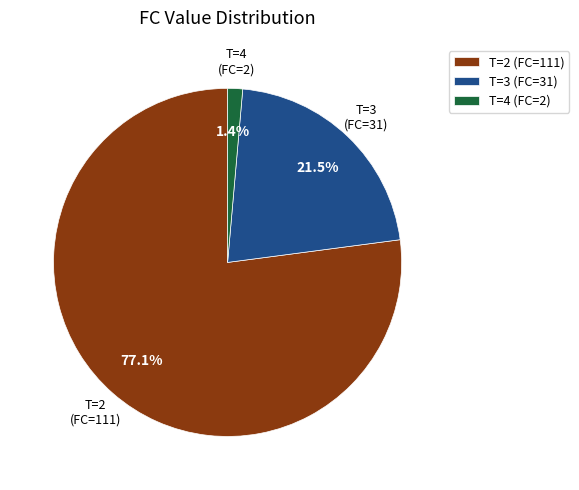

Which category has the smallest portion of the pie?

T=4 (FC=2)